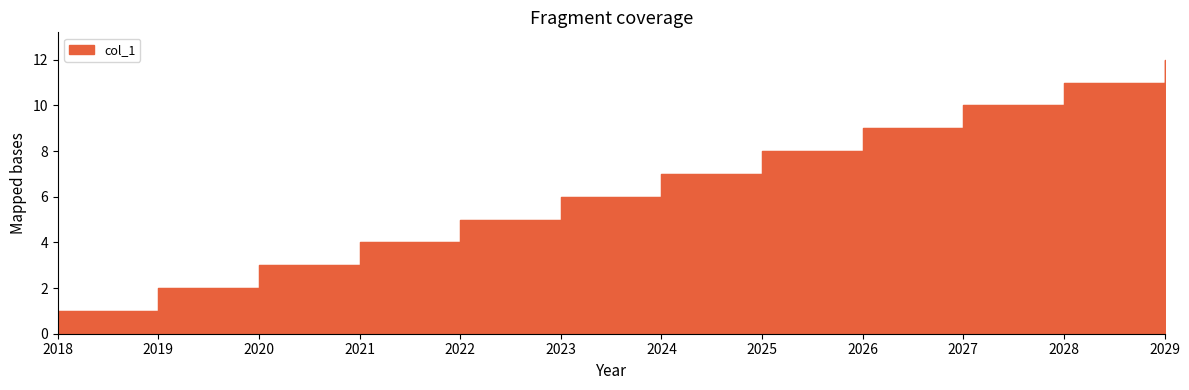

List the labels in order of value, smallest first.

2018, 2019, 2020, 2021, 2022, 2023, 2024, 2025, 2026, 2027, 2028, 2029